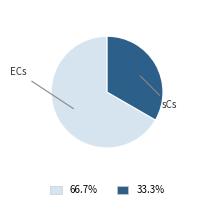

Combined, do ECs and sCs account for over 50%?

Yes